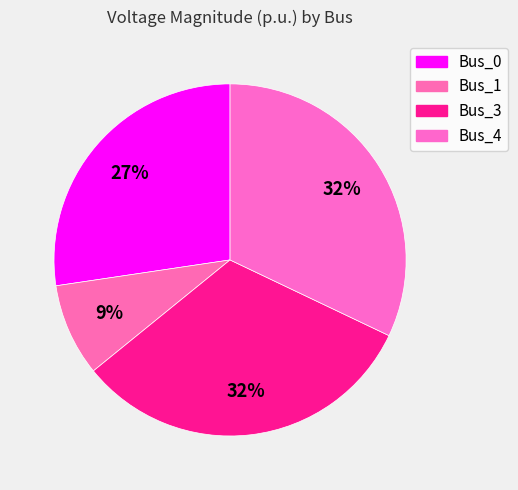

The Bus_0 slice represents 27% of the pie. True or false?

True